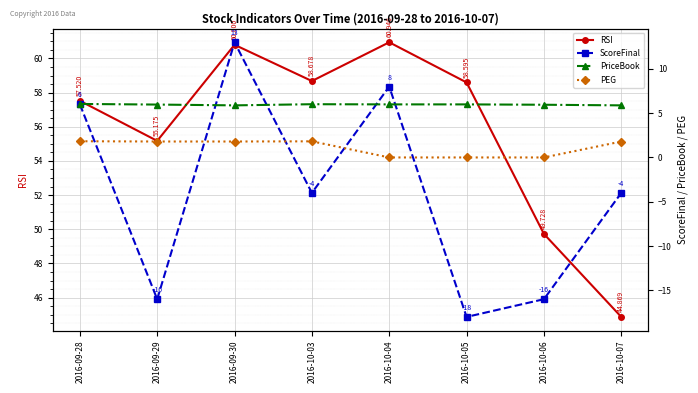

What is the label of the 1st point from the right?

2016-10-07